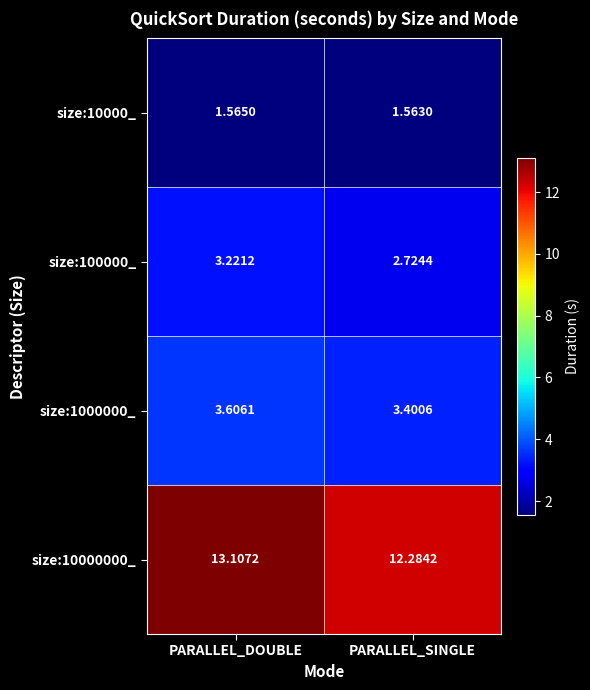

Where does the size:100000_ series first go above 3?

PARALLEL_DOUBLE